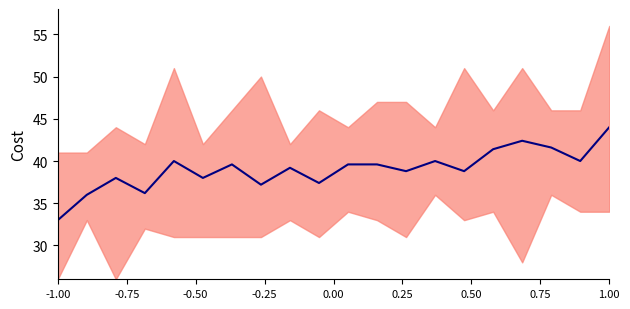

Approximately how many times larger is the value at 0.25 compared to -0.75?

1.1